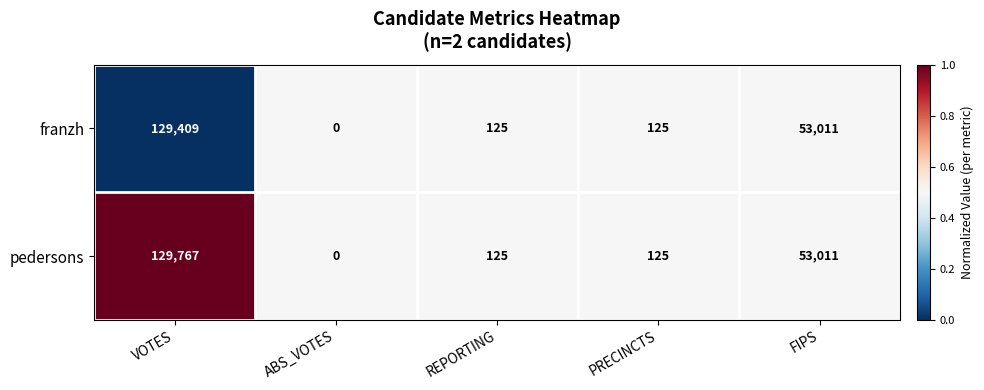

Which series has the largest range (max minus min)?

pedersons